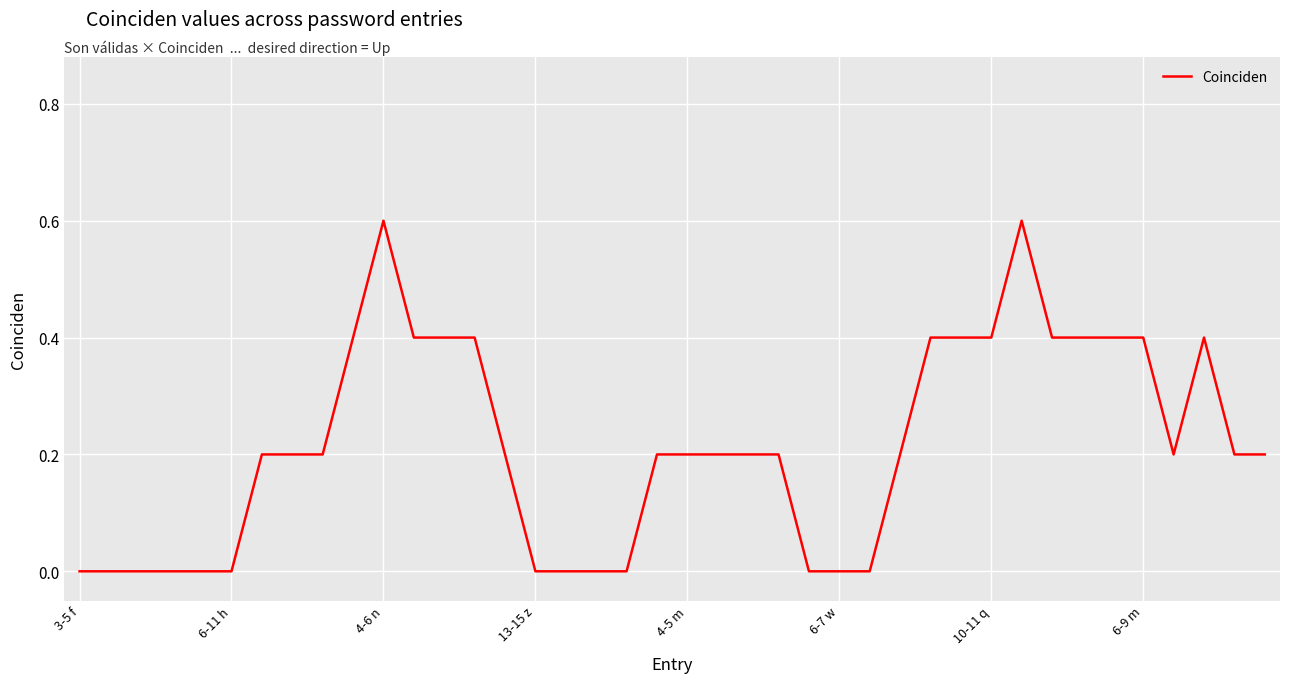

What is the maximum value shown in the chart?

0.6